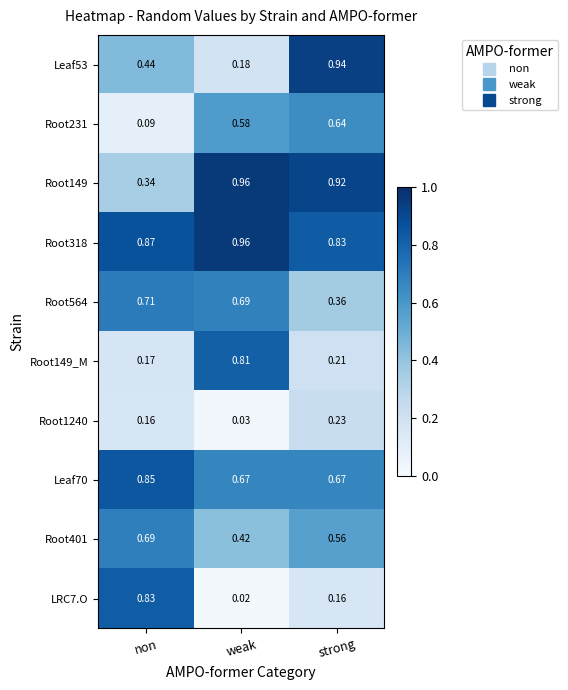

At which category is the sum across all series the highest?

strong